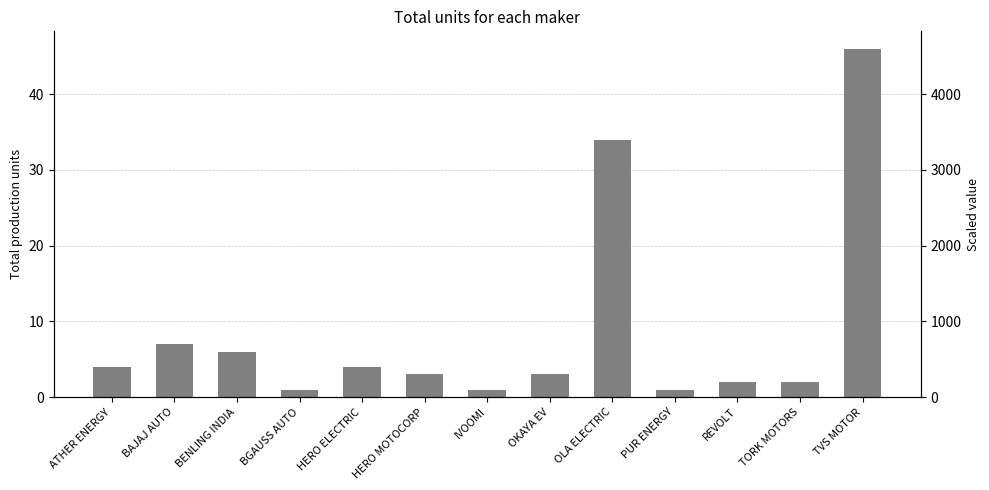

Reading left to right, transcribe all the data shown in this chart.

ATHER ENERGY=4	BAJAJ AUTO=7	BENLING INDIA=6	BGAUSS AUTO=1	HERO ELECTRIC=4	HERO MOTOCORP=3	IVOOMI=1	OKAYA EV=3	OLA ELECTRIC=34	PUR ENERGY=1	REVOLT=2	TORK MOTORS=2	TVS MOTOR=46